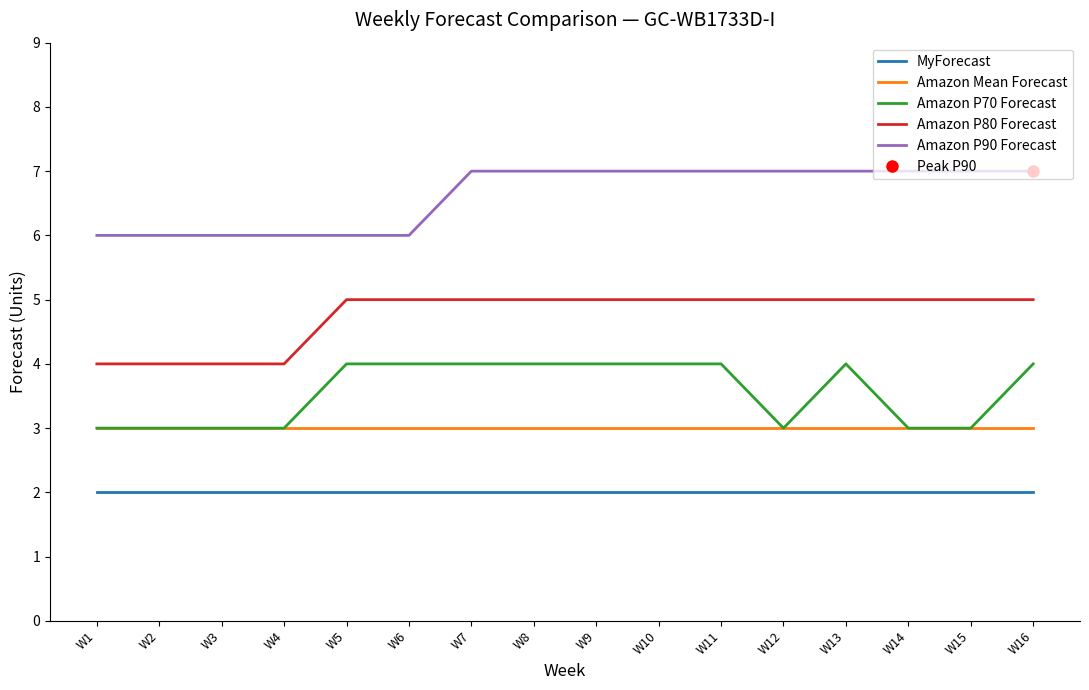

True or false: Amazon Mean Forecast and Amazon P70 Forecast cross at least once.

False